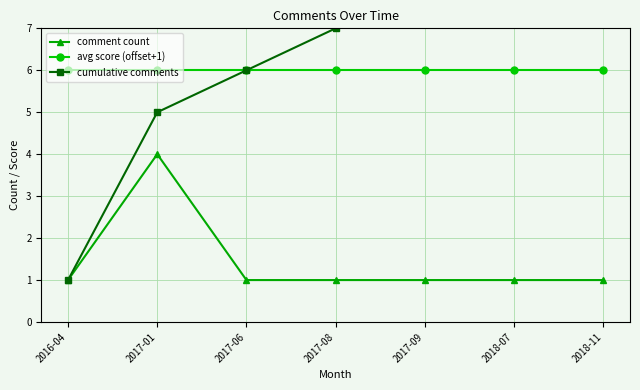

Which label corresponds to the largest value in the chart?

2018-11